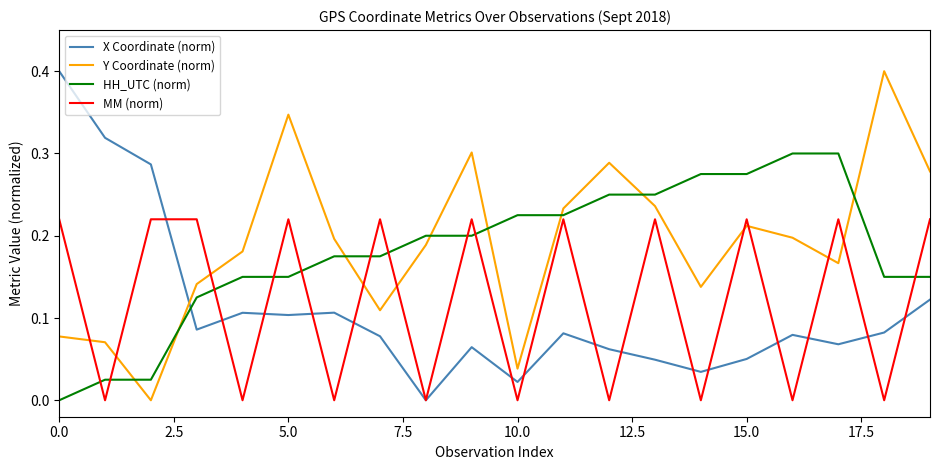

How many series are shown in this chart?

4